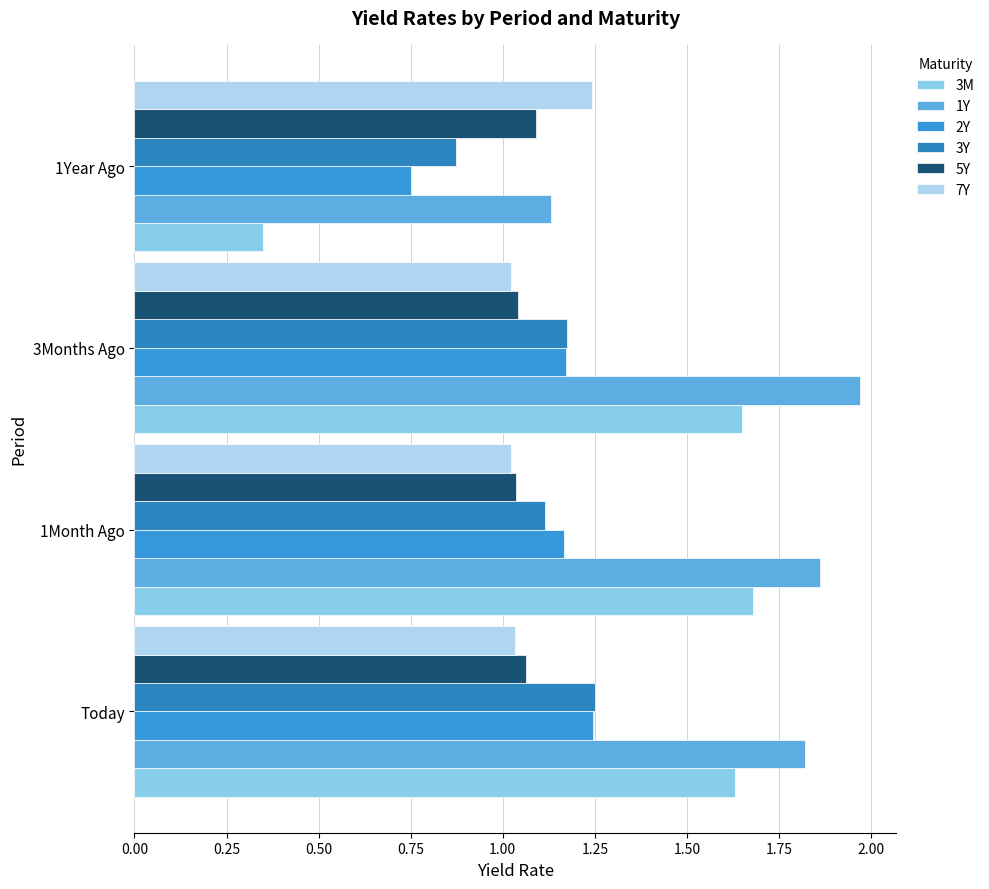

What is the value of the 7Y bar at the 1st from the left?

1.0